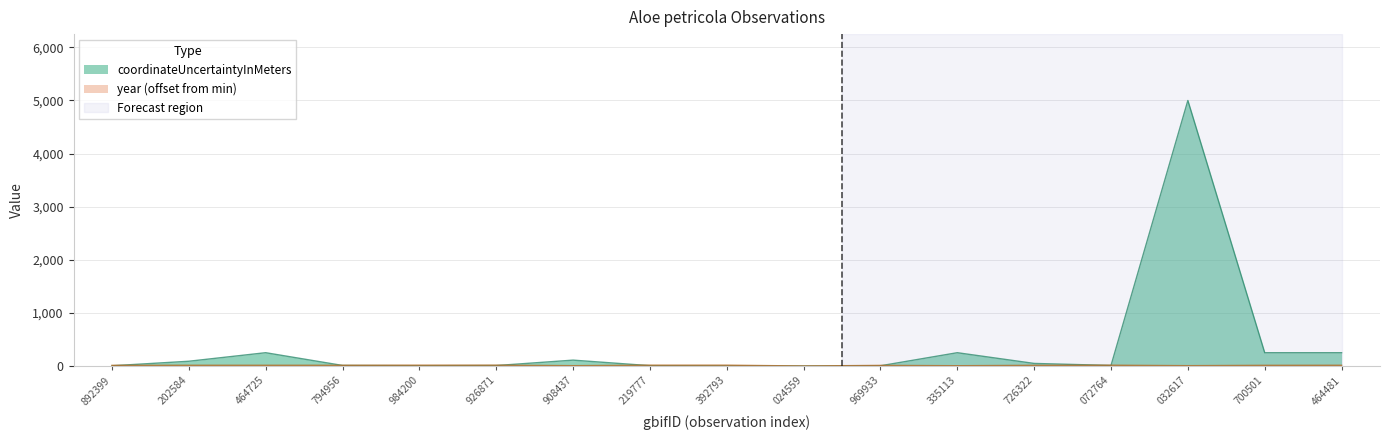

List the series in order of their peak value, highest first.

coordinateUncertaintyInMeters, year